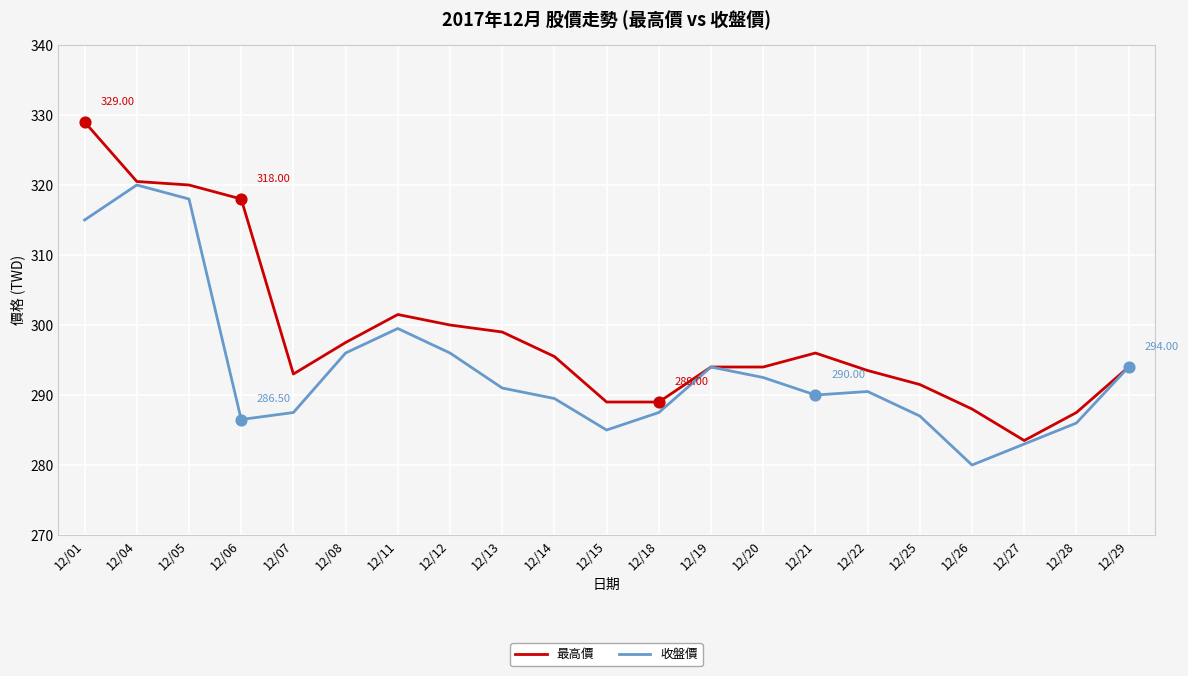

Which series has the widest spread of values?

最高價